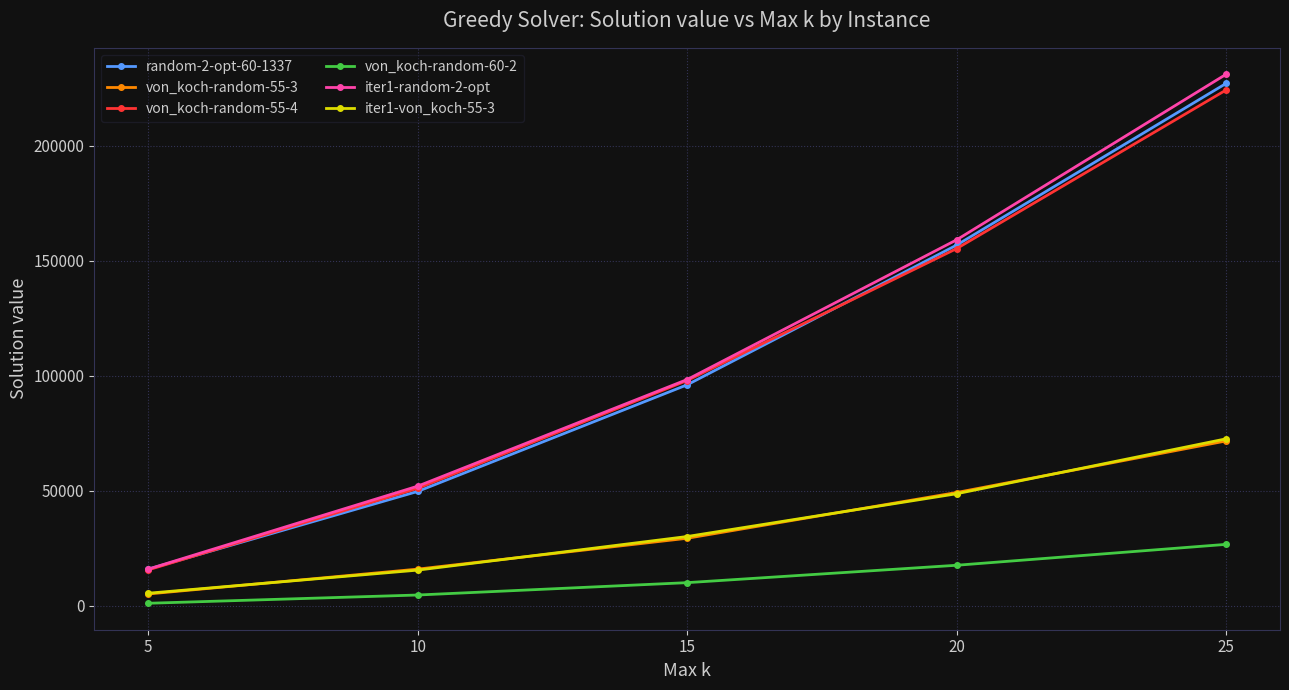

Does the chart have visible grid lines?

Yes